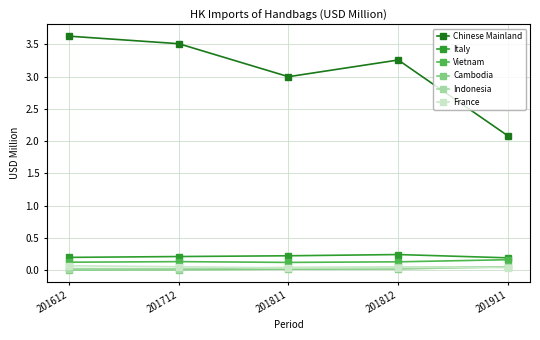

Does the chart have visible grid lines?

Yes